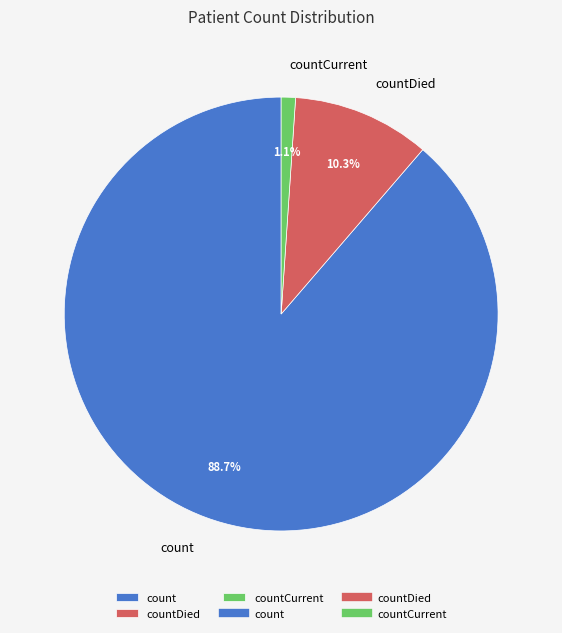

Which slice represents more than half of the pie?

count